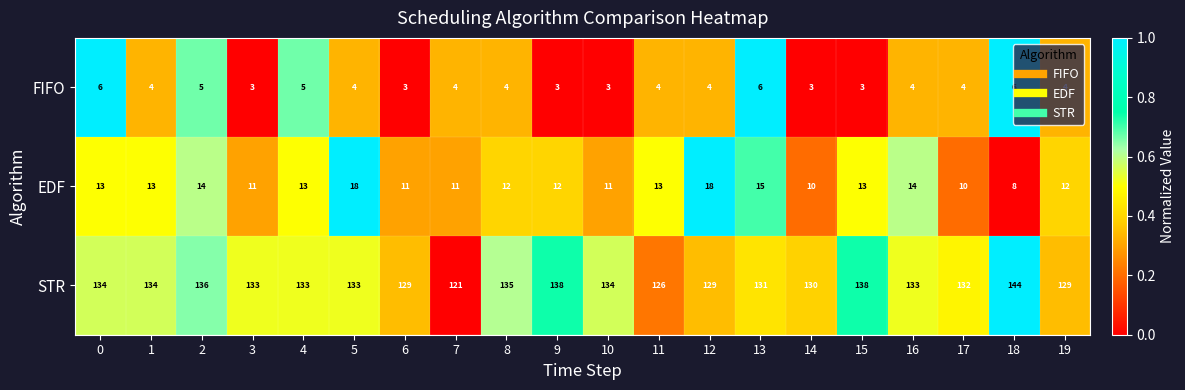

What is the approximate value of FIFO at 5?

4